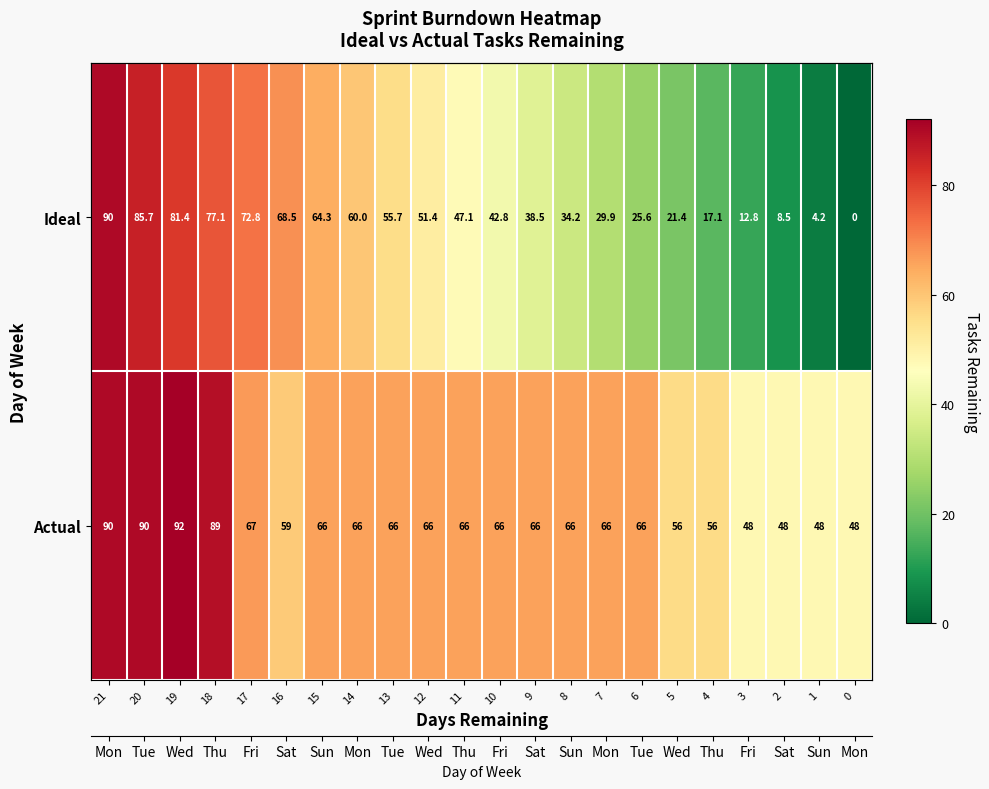

List the series in order of their peak value, lowest first.

Ideal, Actual